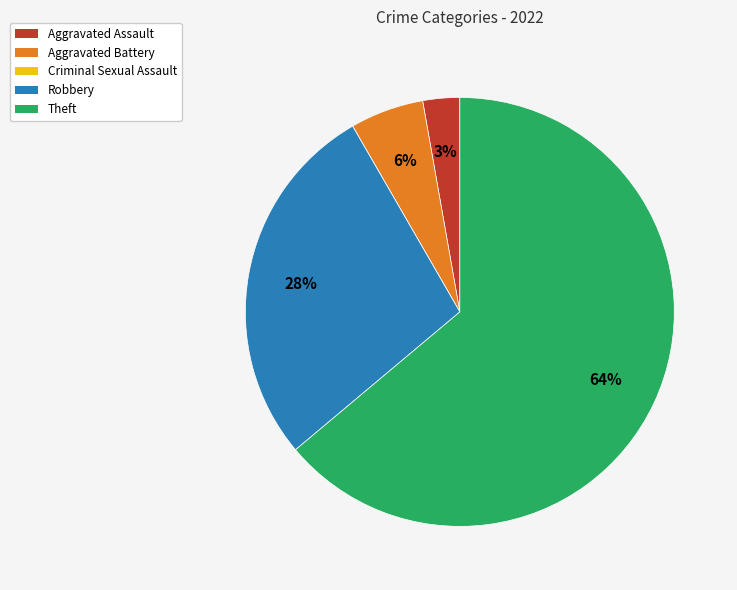

Which has a higher value, Theft or Aggravated Assault?

Theft